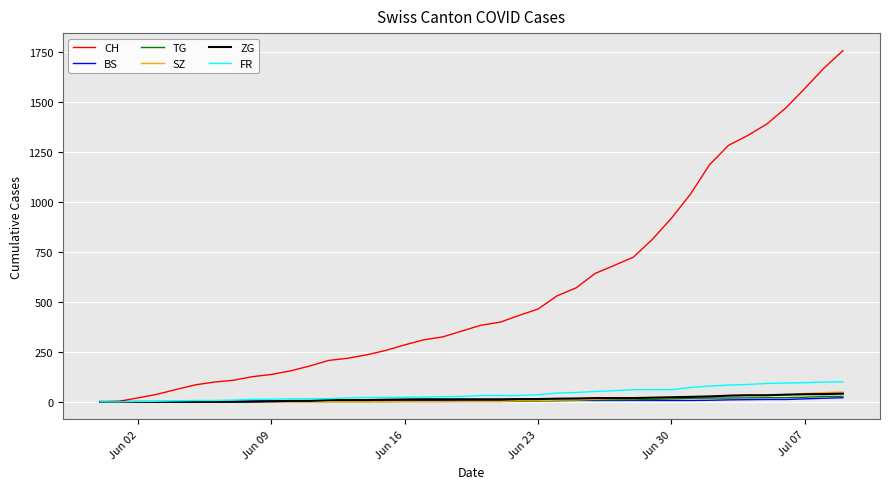

What is the maximum value shown in the chart?

1755